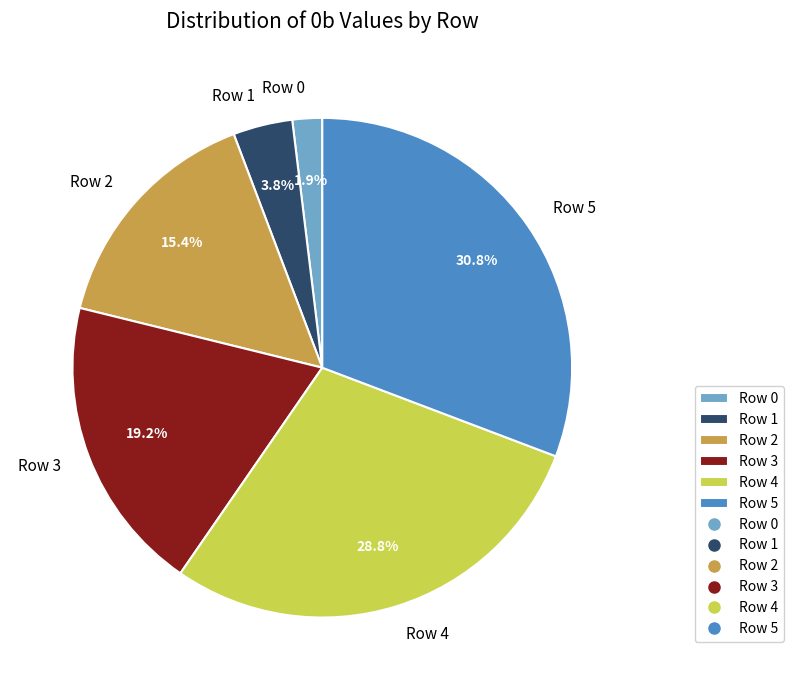

Is there a majority slice in this chart?

No